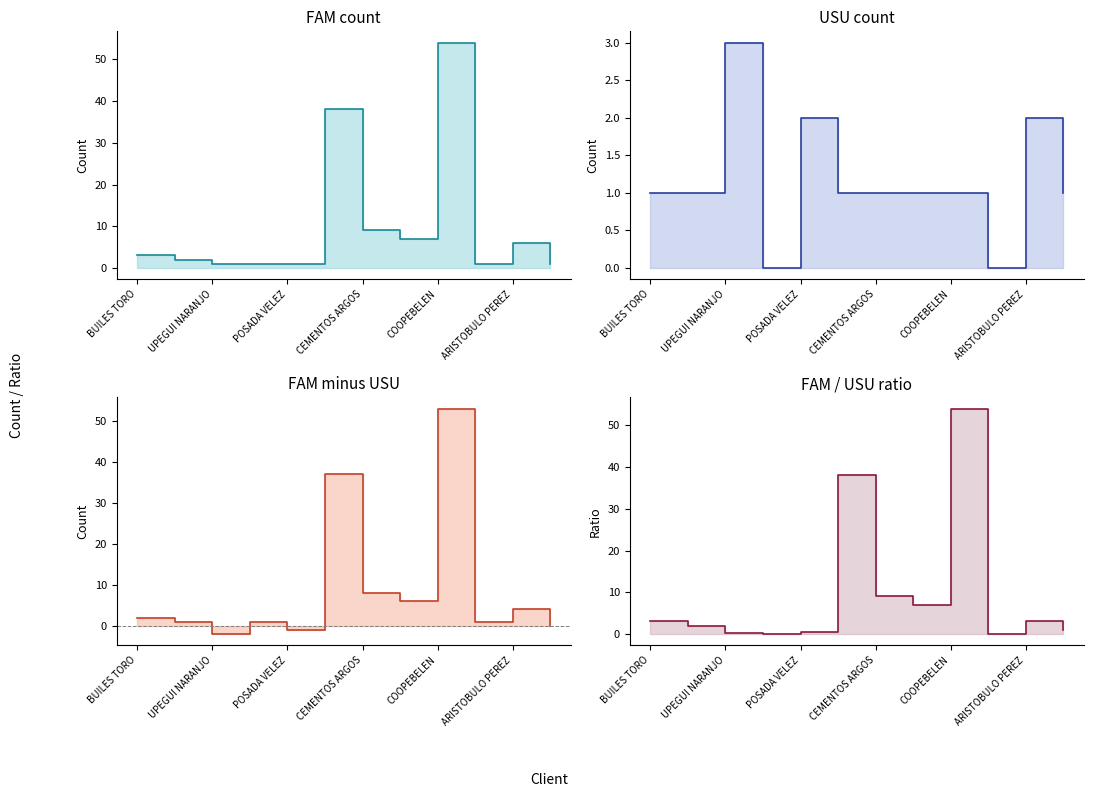

True or false: FAM - USU (line) has a value of 27.1 at 11.

False